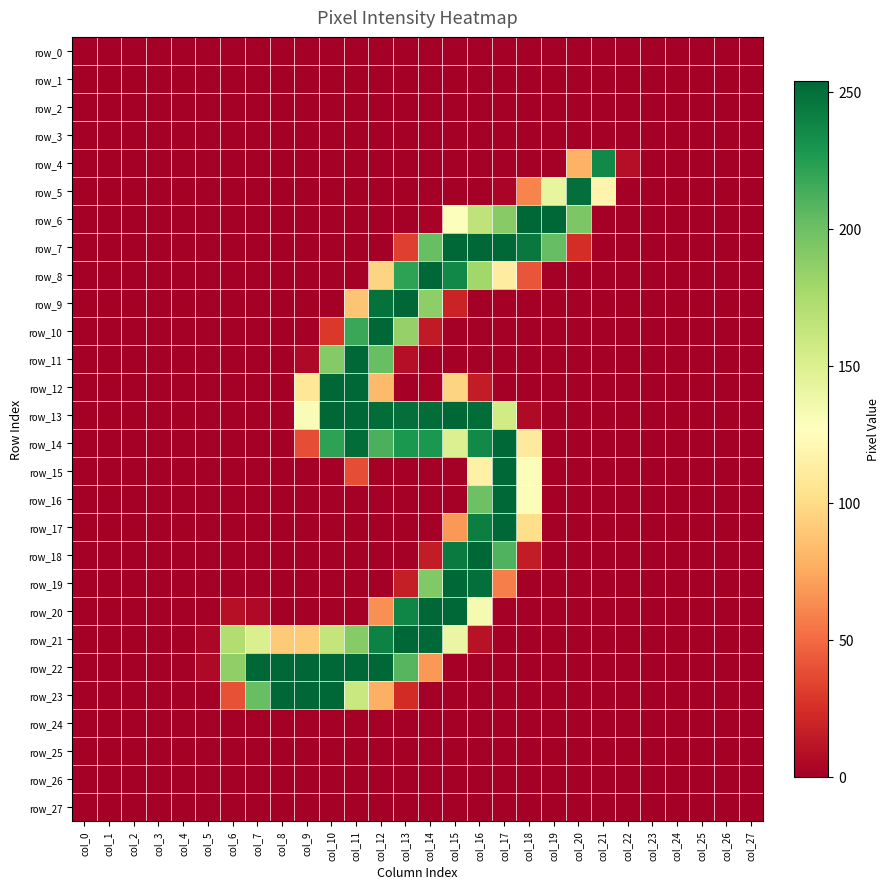

Reading left to right, extract all data points from this chart.

row_0: 0	0	0	0	0	0	0	0	0	0	0	0	0	0	0	0	0	0	0	0	0	0	0	0	0	0	0	0
row_1: 0	0	0	0	0	0	0	0	0	0	0	0	0	0	0	0	0	0	0	0	0	0	0	0	0	0	0	0
row_2: 0	0	0	0	0	0	0	0	0	0	0	0	0	0	0	0	0	0	0	0	0	0	0	0	0	0	0	0
row_3: 0	0	0	0	0	0	0	0	0	0	0	0	0	0	0	0	0	0	0	0	0	0	0	0	0	0	0	0
row_4: 0	0	0	0	0	0	0	0	0	0	0	0	0	0	0	0	0	0	0	0	79	236	8	0	0	0	0	0
row_5: 0	0	0	0	0	0	0	0	0	0	0	0	0	0	0	0	0	3	60	142	250	119	0	0	0	0	0	0
row_6: 0	0	0	0	0	0	0	0	0	0	0	0	0	0	2	128	165	190	254	254	194	0	0	0	0	0	0	0
row_7: 0	0	0	0	0	0	0	0	0	0	0	0	0	32	202	254	254	254	245	203	24	0	0	0	0	0	0	0
row_8: 0	0	0	0	0	0	0	0	0	0	0	0	96	222	254	237	179	113	41	0	0	0	0	0	0	0	0	0
row_9: 0	0	0	0	0	0	0	0	0	0	0	88	249	254	187	19	0	0	0	0	0	0	0	0	0	0	0	0
row_10: 0	0	0	0	0	0	0	0	0	0	29	218	254	184	14	0	0	0	0	0	0	0	0	0	0	0	0	0
row_11: 0	0	0	0	0	0	0	0	0	5	191	254	202	8	0	0	0	0	0	0	0	0	0	0	0	0	0	0
row_12: 0	0	0	0	0	0	0	0	0	108	254	254	83	0	2	96	15	0	0	0	0	0	0	0	0	0	0	0
row_13: 0	0	0	0	0	0	0	0	0	130	254	254	251	250	251	254	251	156	6	0	0	0	0	0	0	0	0	0
row_14: 0	0	0	0	0	0	0	0	0	38	222	251	212	228	228	149	236	254	111	0	0	0	0	0	0	0	0	0
row_15: 0	0	0	0	0	0	0	0	0	0	0	38	0	0	0	0	116	254	129	0	0	0	0	0	0	0	0	0
row_16: 0	0	0	0	0	0	0	0	0	0	0	0	0	0	0	0	200	254	129	0	0	0	0	0	0	0	0	0
row_17: 0	0	0	0	0	0	0	0	0	0	0	0	0	0	0	68	242	254	102	0	0	0	0	0	0	0	0	0
row_18: 0	0	0	0	0	0	0	0	0	0	0	0	0	0	15	244	254	210	15	0	0	0	0	0	0	0	0	0
row_19: 0	0	0	0	0	0	0	0	0	0	0	0	0	16	192	254	250	58	0	0	0	0	0	0	0	0	0	0
row_20: 0	0	0	0	0	0	9	5	0	0	0	0	65	238	254	254	133	0	0	0	0	0	0	0	0	0	0	0
row_21: 0	0	0	0	0	4	172	151	91	91	163	190	240	254	253	140	10	0	0	0	0	0	0	0	0	0	0	0
row_22: 0	0	0	0	0	5	186	254	254	254	254	254	254	208	68	0	0	0	0	0	0	0	0	0	0	0	0	0
row_23: 0	0	0	0	0	0	40	202	254	254	254	160	78	23	0	0	0	0	0	0	0	0	0	0	0	0	0	0
row_24: 0	0	0	0	0	0	0	0	0	0	0	0	0	0	0	0	0	0	0	0	0	0	0	0	0	0	0	0
row_25: 0	0	0	0	0	0	0	0	0	0	0	0	0	0	0	0	0	0	0	0	0	0	0	0	0	0	0	0
row_26: 0	0	0	0	0	0	0	0	0	0	0	0	0	0	0	0	0	0	0	0	0	0	0	0	0	0	0	0
row_27: 0	0	0	0	0	0	0	0	0	0	0	0	0	0	0	0	0	0	0	0	0	0	0	0	0	0	0	0